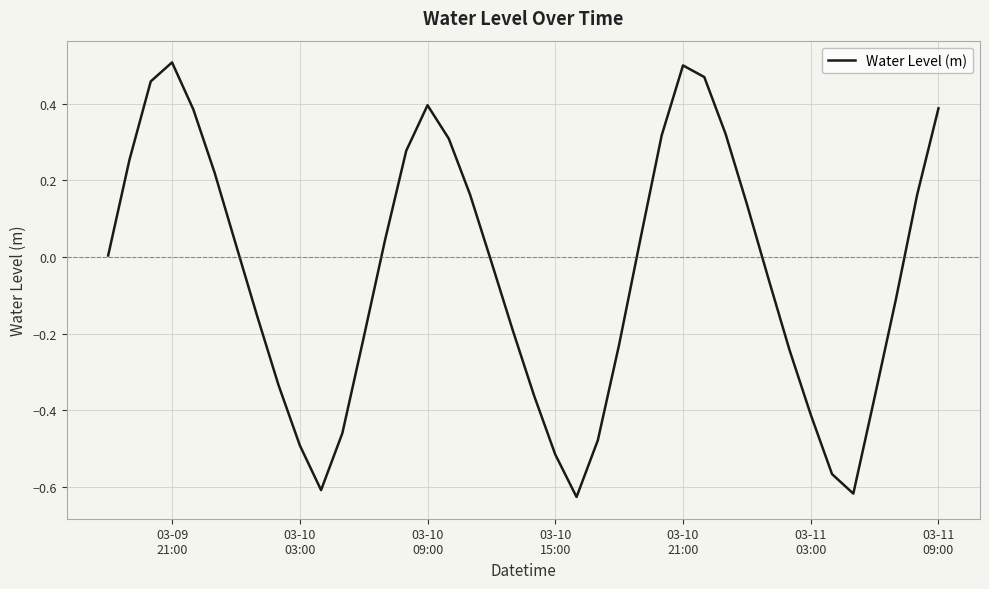

What is the difference between the maximum and minimum values?

1.1